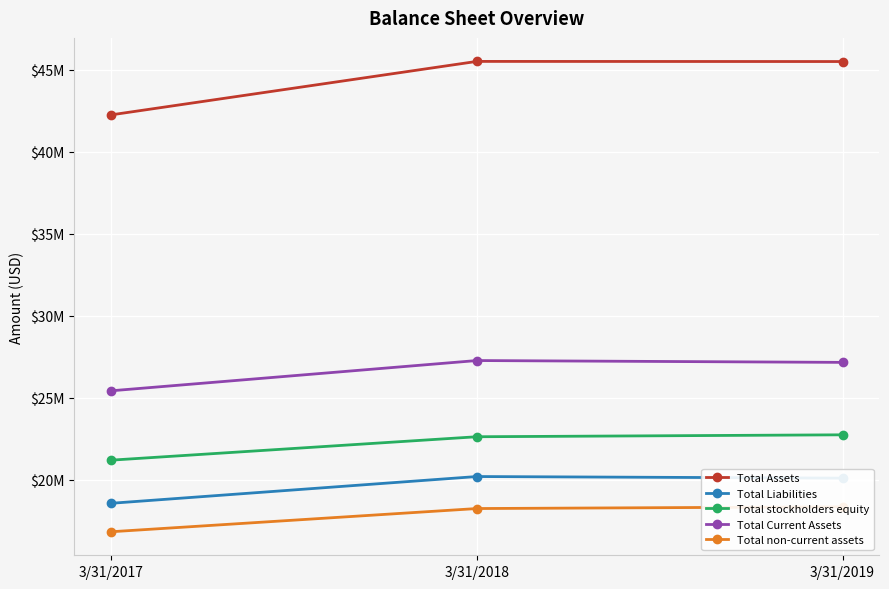

Read the Total non-current assets value at 3/31/2017, to the nearest 50.

16830300